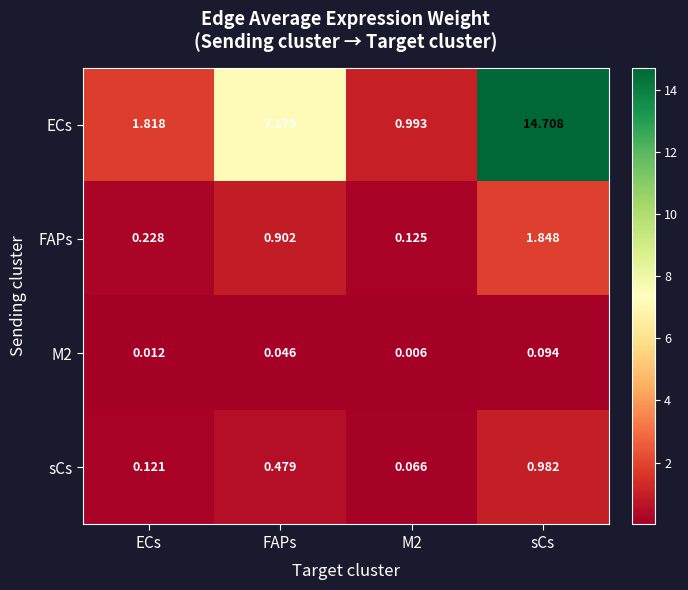

What is the total value across all series at FAPs?

8.6